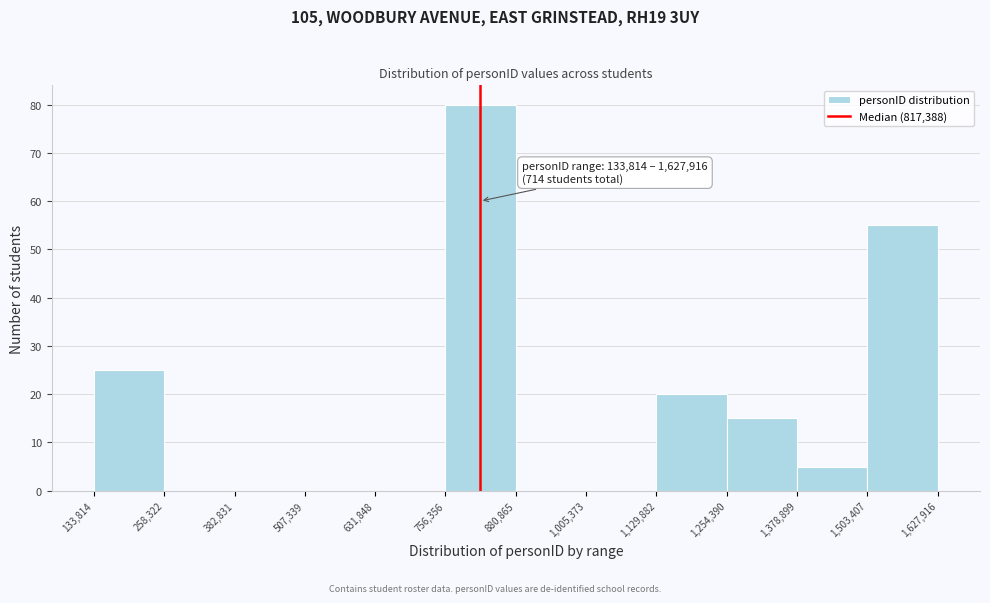

Which range on the x-axis has the tallest bar?

756,356 to 880,865